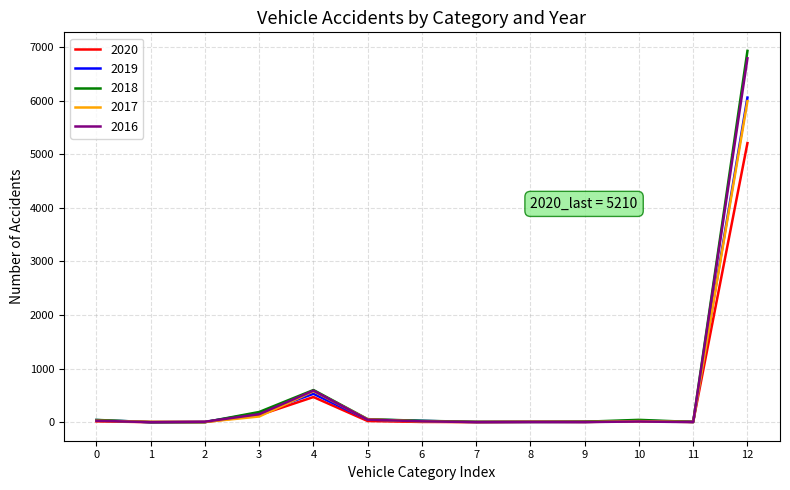

True or false: 2019 has a value of 39 at 0.

True